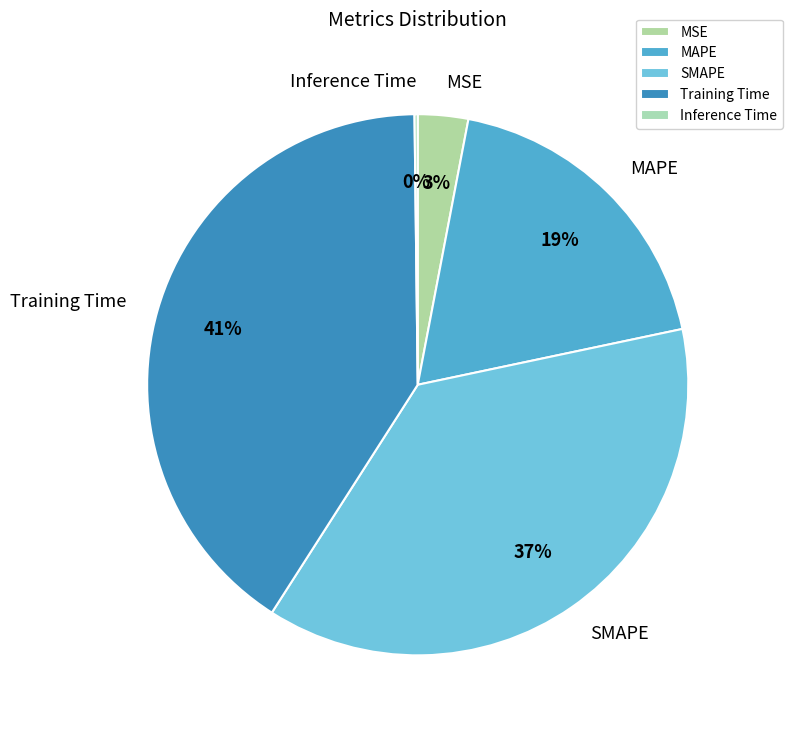

To the nearest percent, what is the difference between the largest and smallest slice percentages?

41%